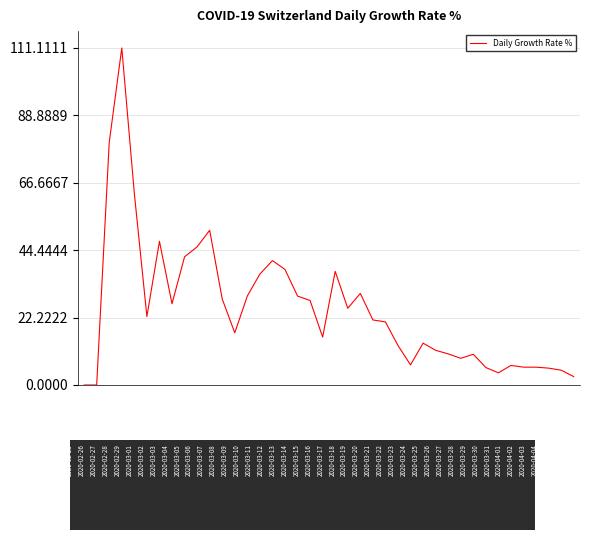

What is the difference between the maximum and minimum values?

111.1